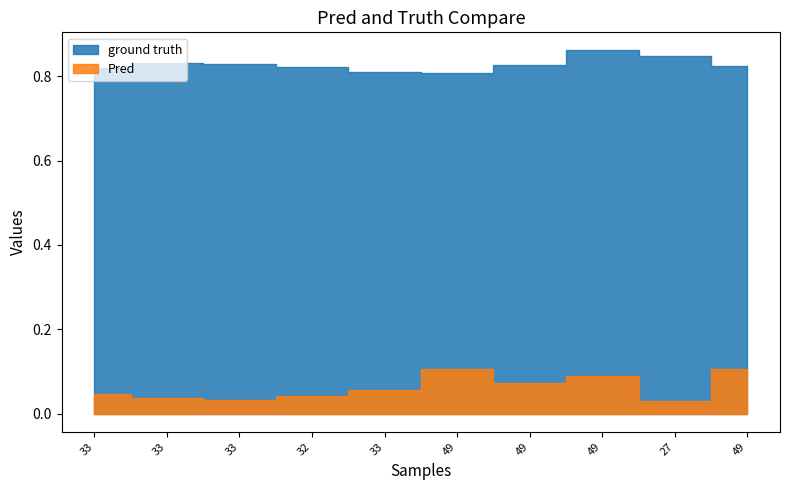

True or false: First_Noticeable_Increase_Cumulative_Value and Point_Exceeds_Cumulative_Value intersect in this chart.

False